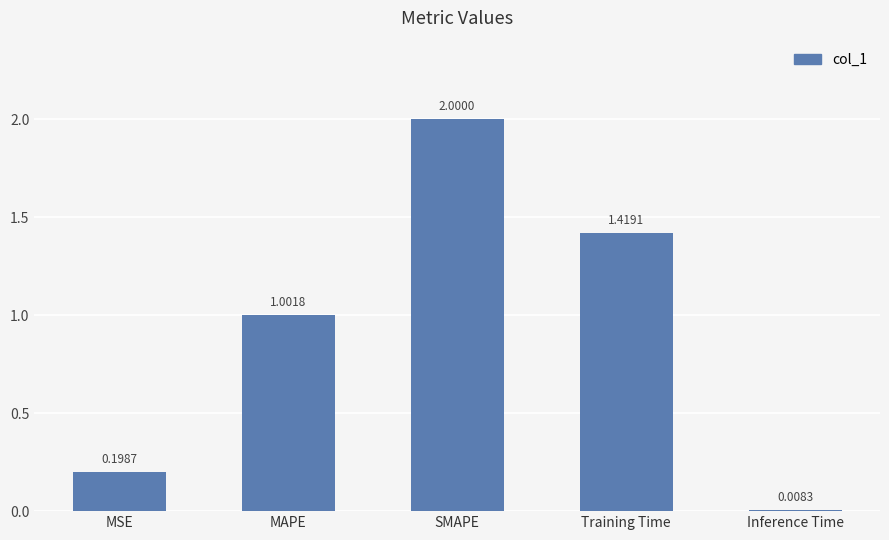

List the labels in order of value, smallest first.

Inference Time, MSE, MAPE, Training Time, SMAPE